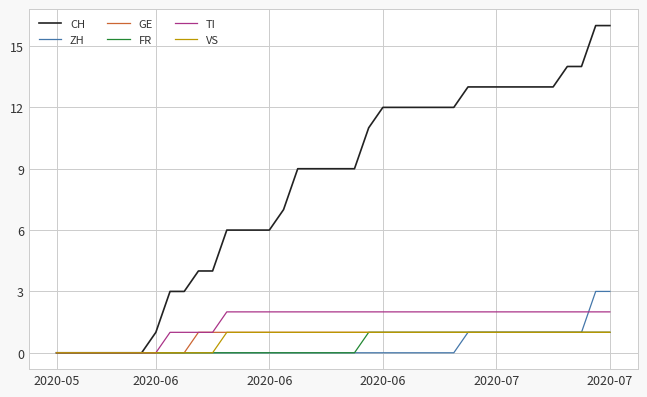

Which series has the largest total across all categories?

CH